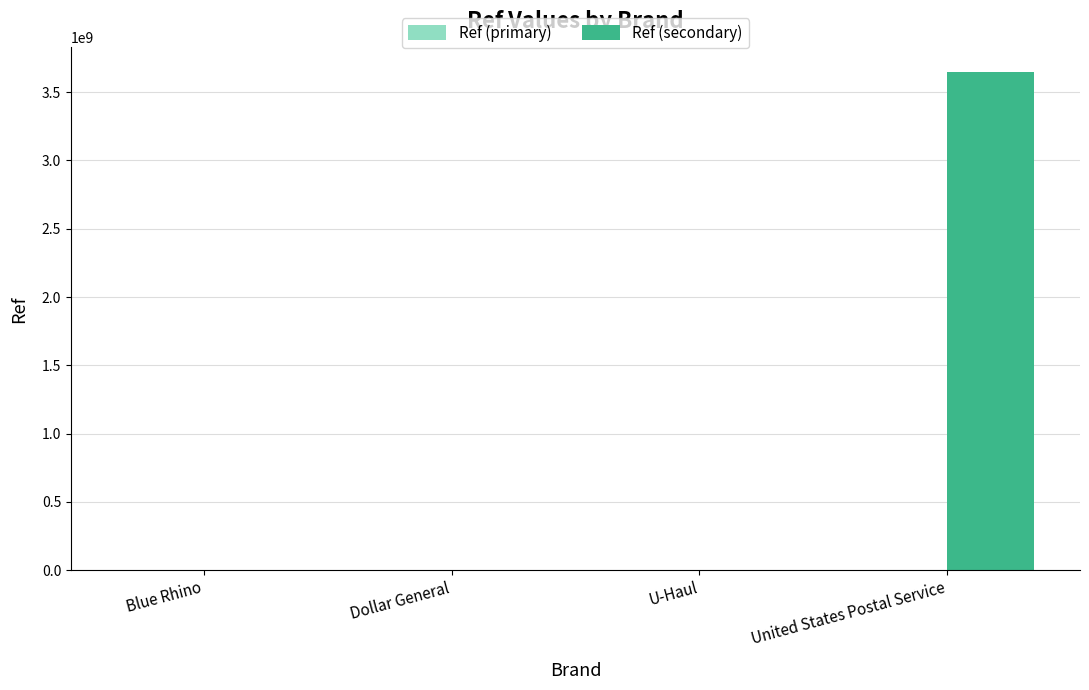

What is the sum of all Ref (secondary) values?

3644741092